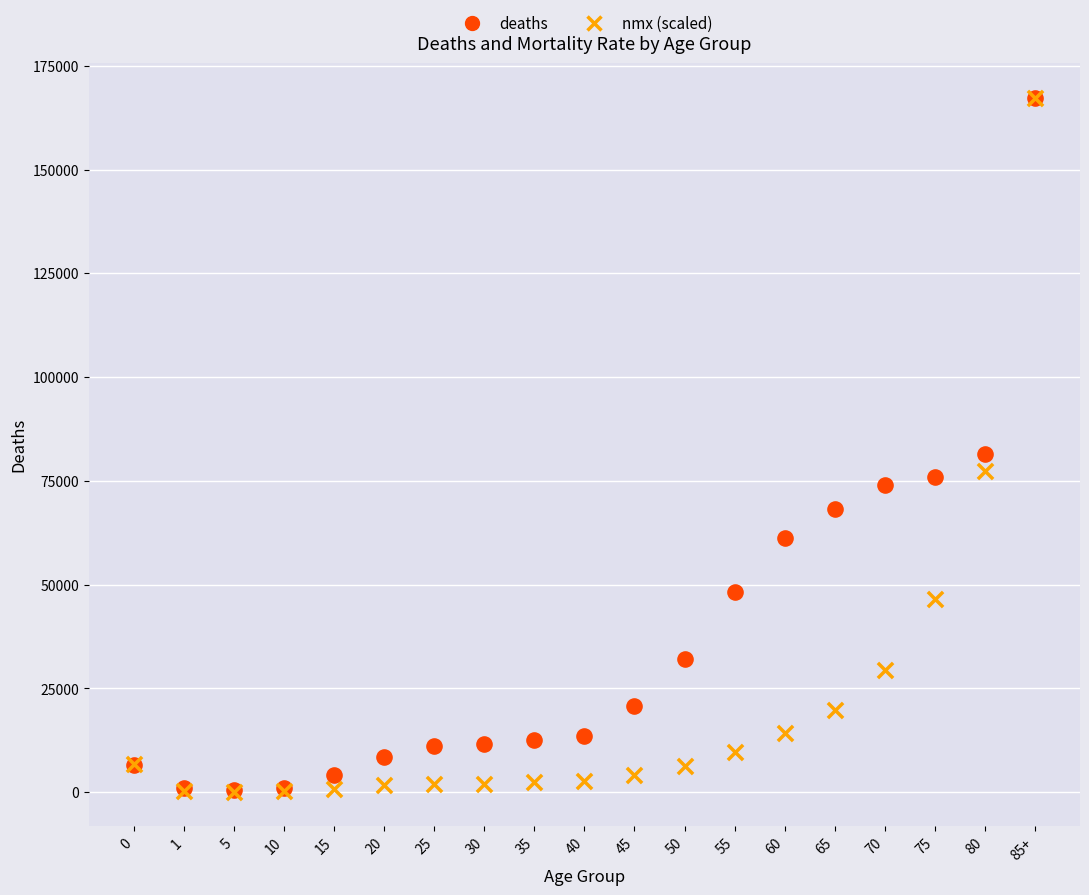

In the deaths series, what Y value is closest to 83996?

81538.0